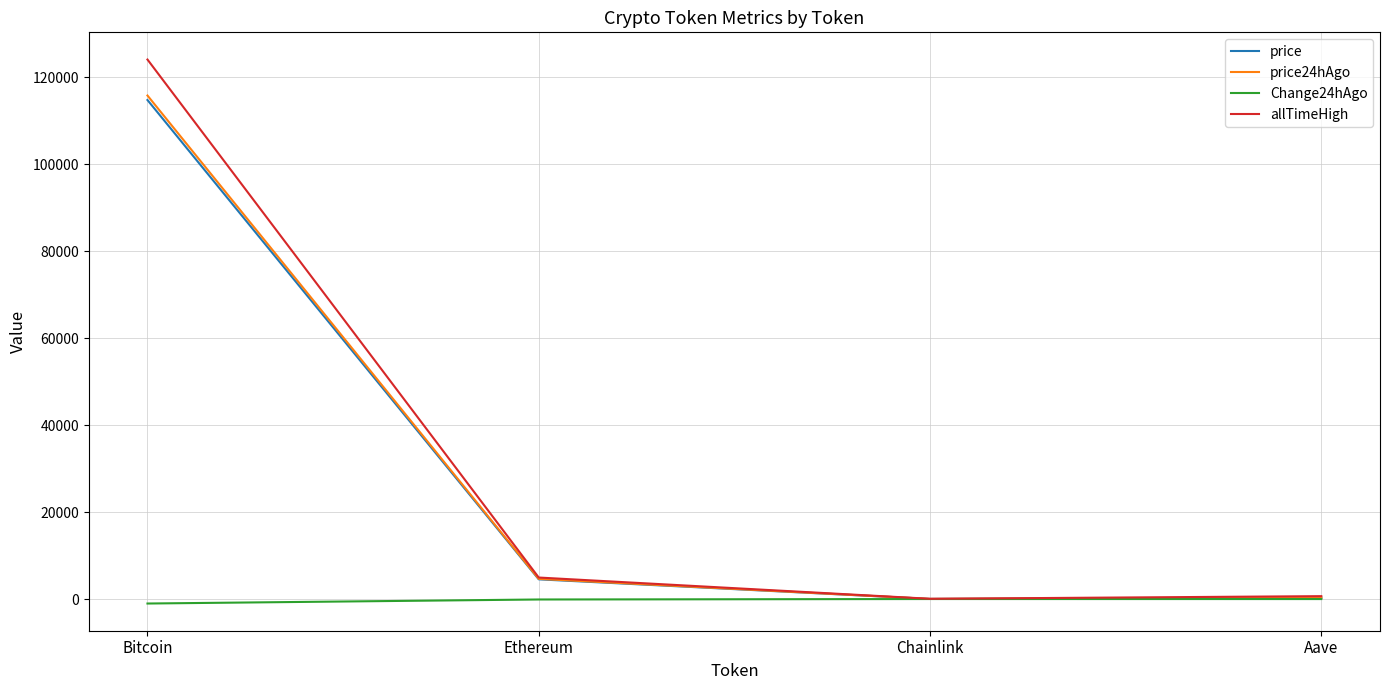

The value of price at Bitcoin is 164756.5. True or false?

False